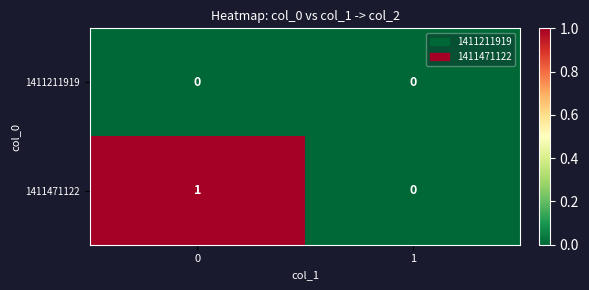

Rank the series by their average value, from lowest to highest.

1411211919, 1411471122